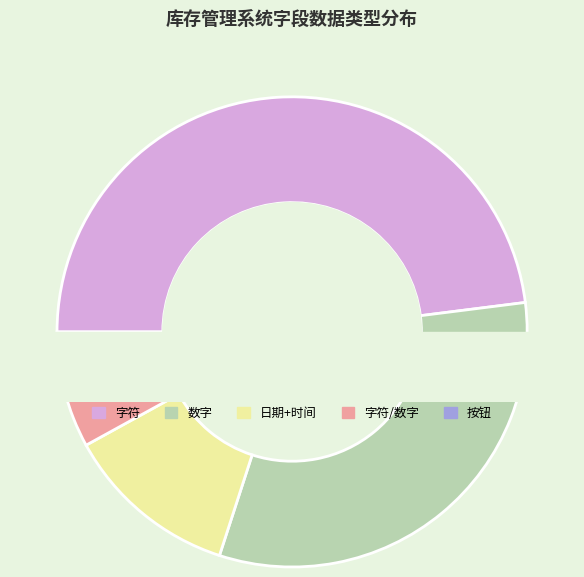

What is the total percentage of 数字 and 字符/数字?

36.0%